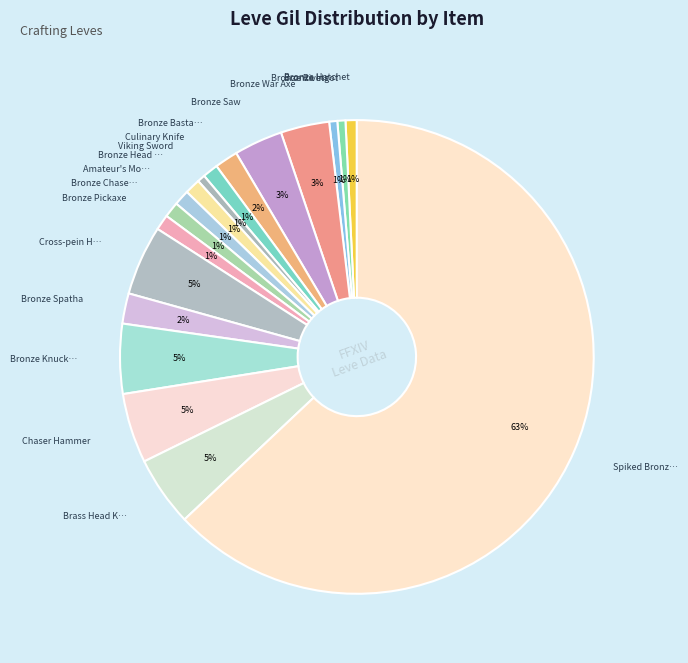

How many segments does this pie chart have?

18